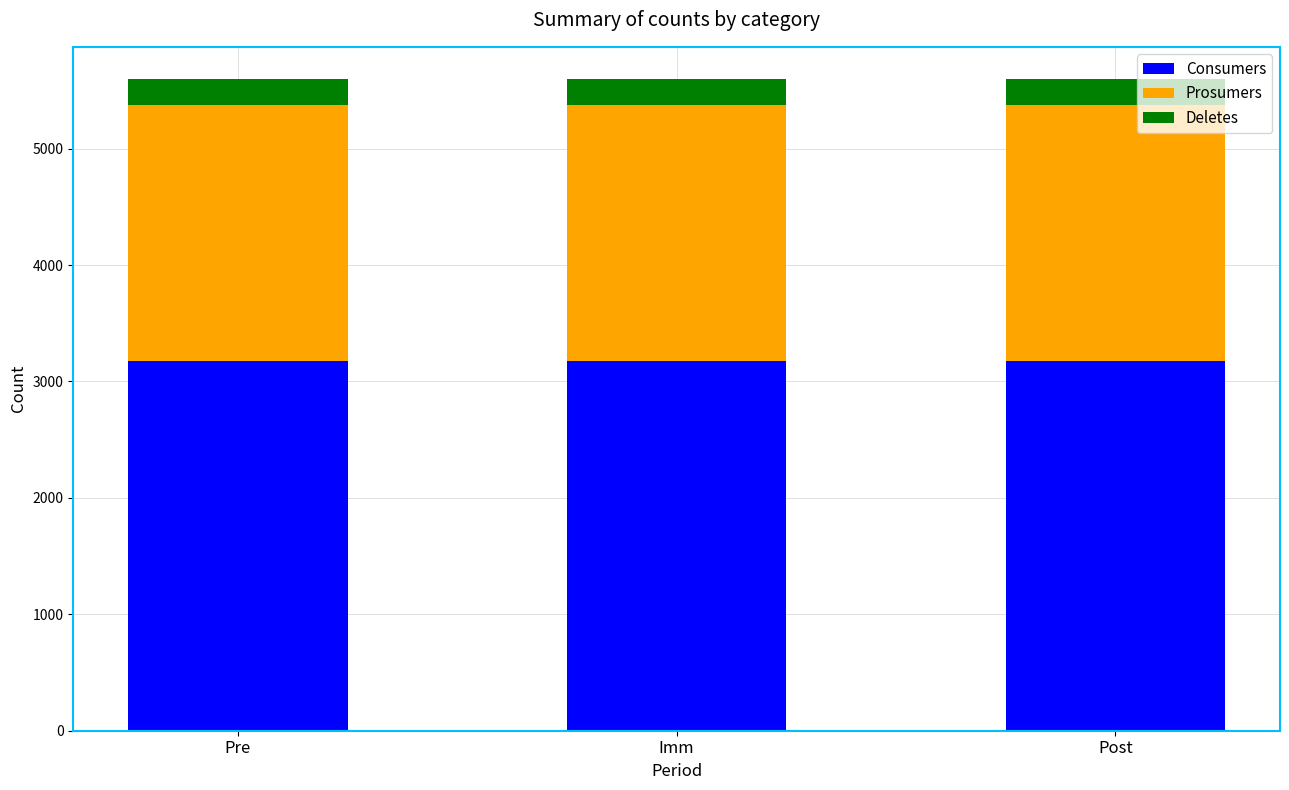

What is the sum of the Consumers values at Imm and Pre?

6350